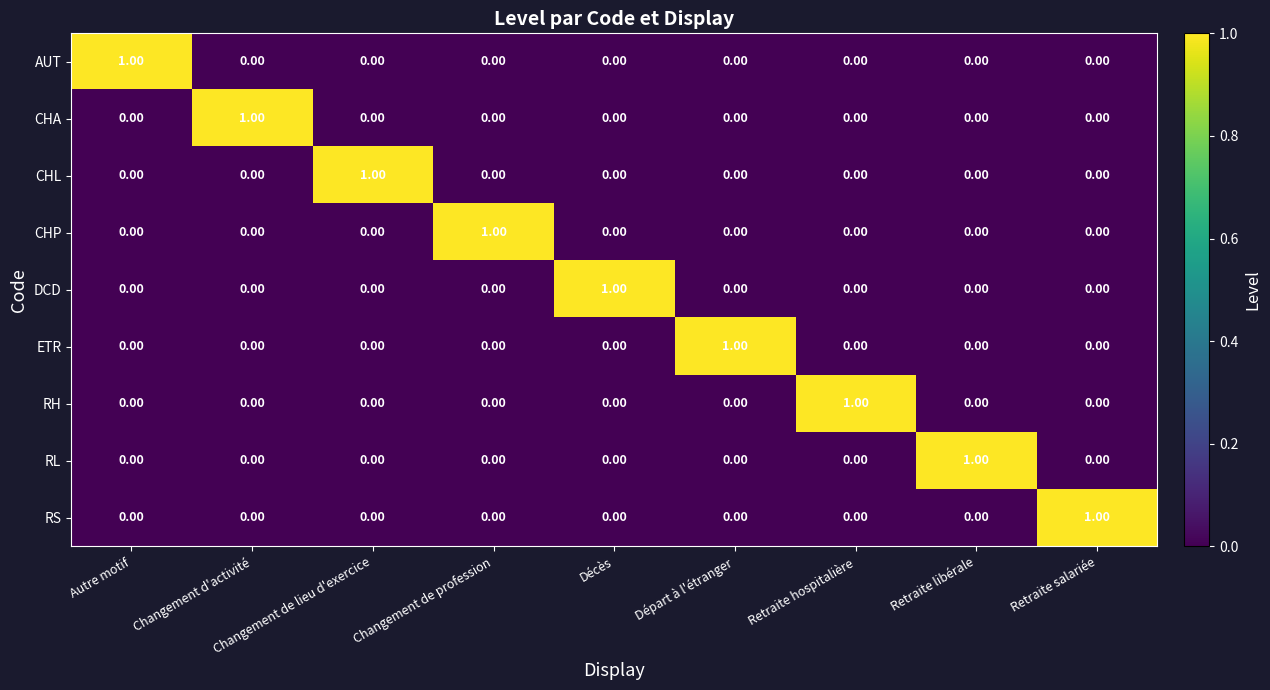

Is the value of CHA at Autre motif greater than the value of ETR at Départ à l'étranger?

No